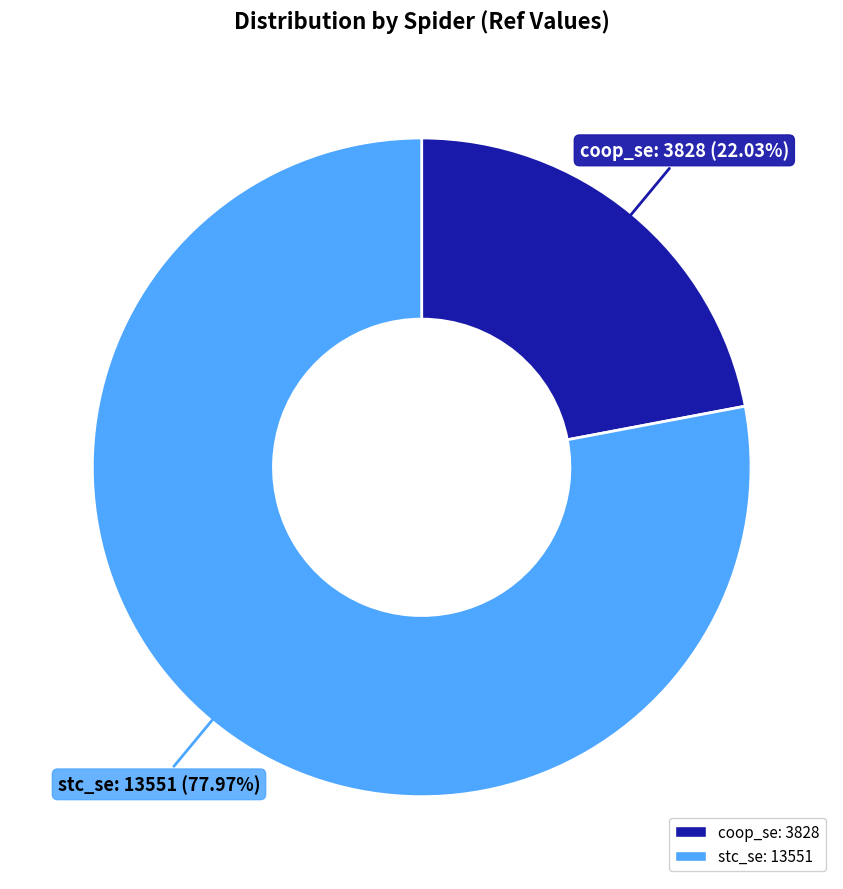

To the nearest percent, what is the difference between the stc_se and coop_se slice percentages?

56%